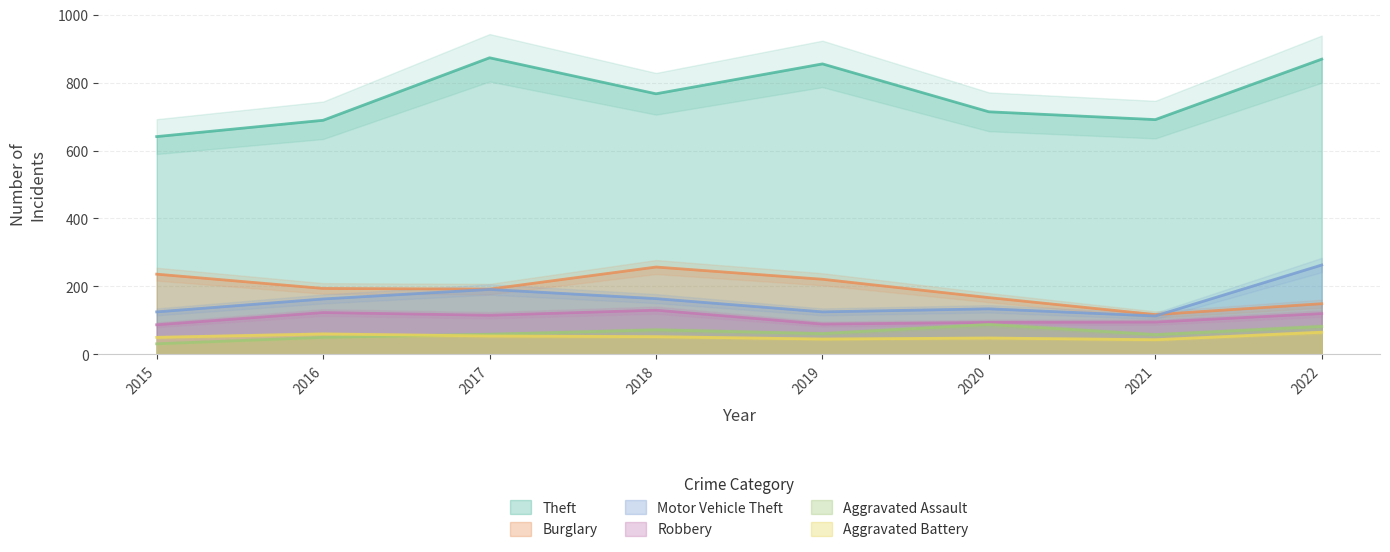

What is the lowest value of the Robbery series?

87